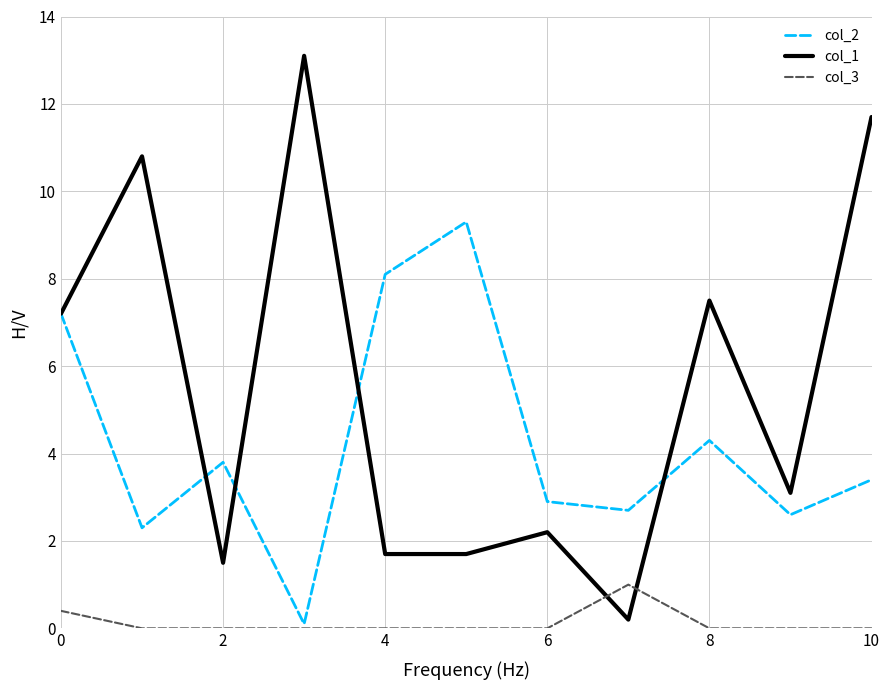

Rank the series by their average value, from highest to lowest.

col_1, col_2, col_3